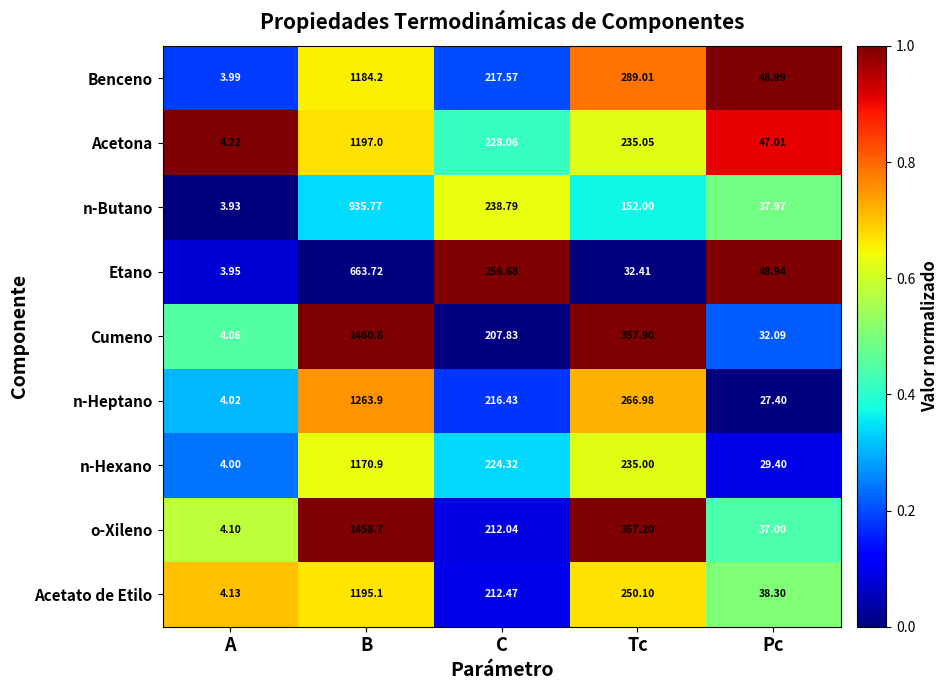

Which series has the largest range (max minus min)?

Cumeno